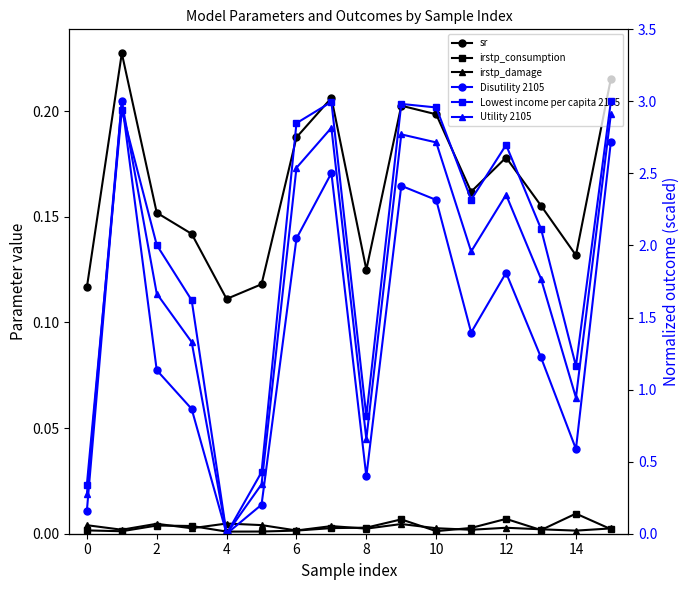

At how many categories does at least one series exceed 1?

12